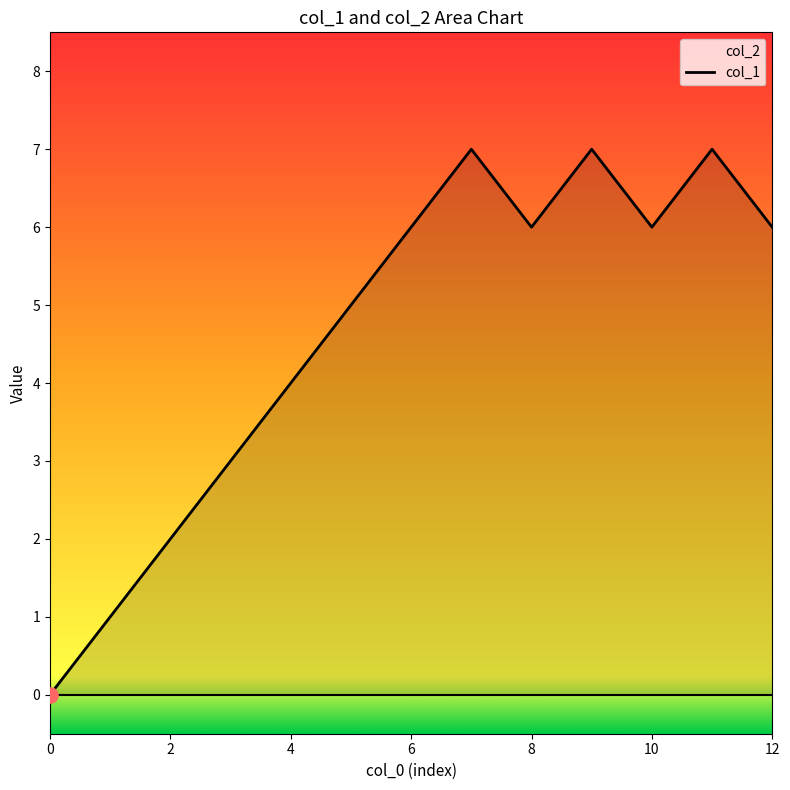

Which has a higher value, 0 or 11?

11